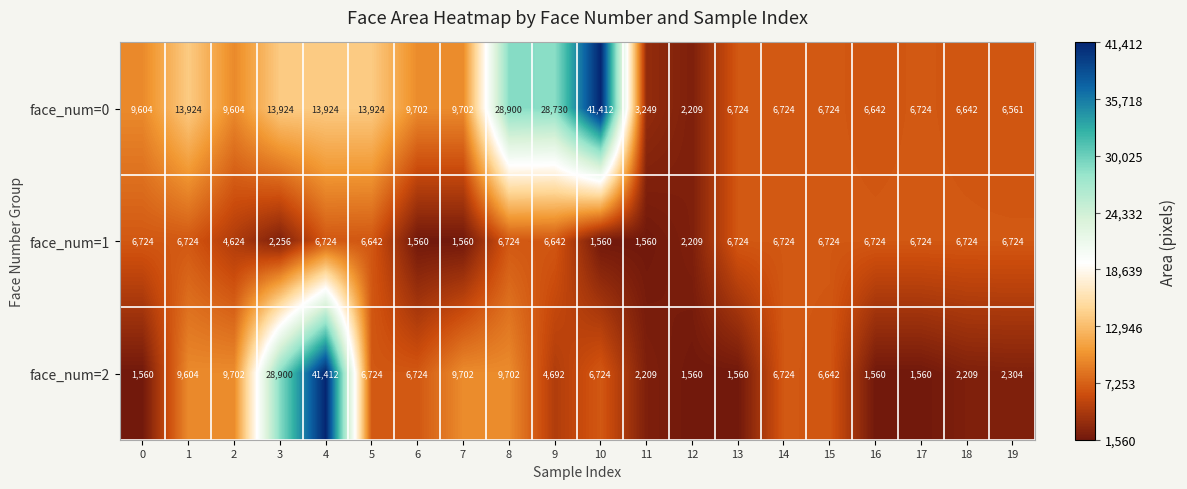

List the series in order of their overall mean, highest first.

face_num=0, face_num=2, face_num=1